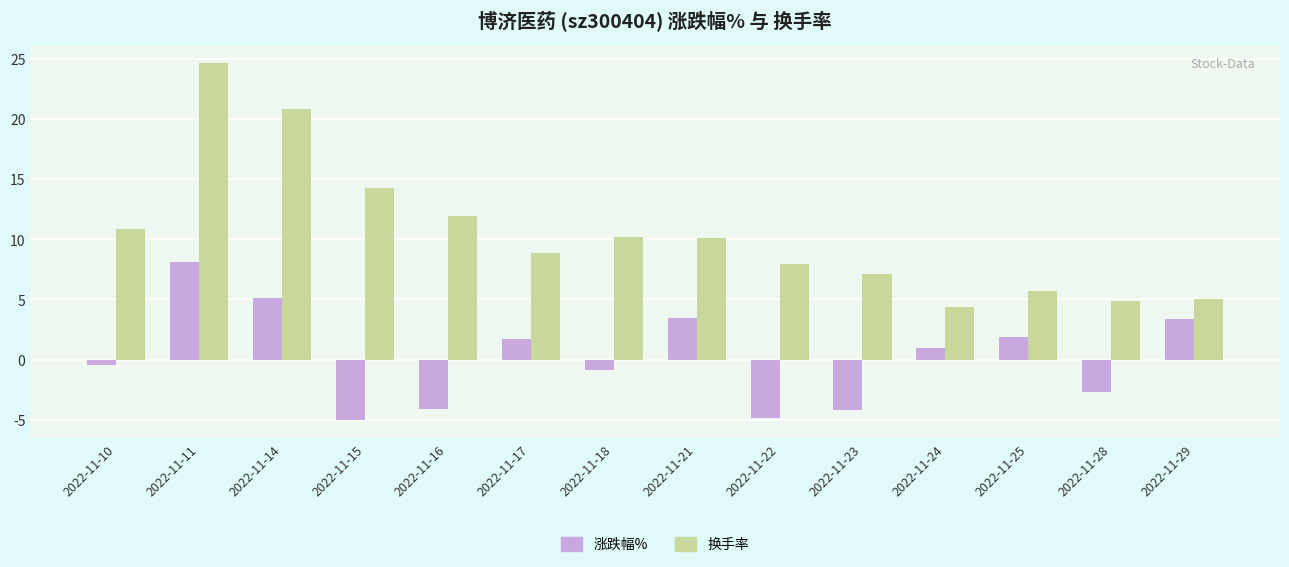

Where is 换手率 nearest to the value 14?

2022-11-15